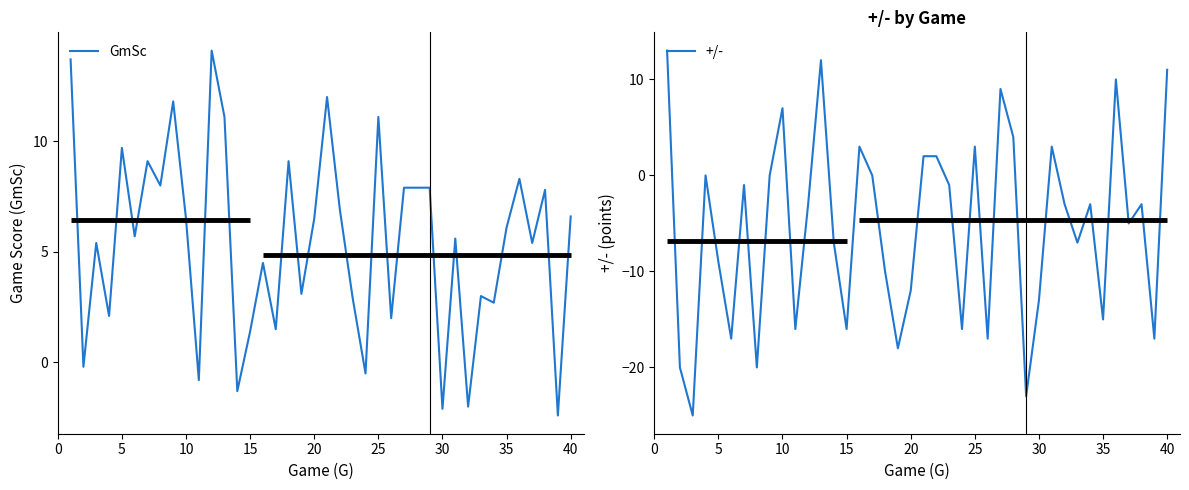

True or false: GmSc and +/- intersect in this chart.

True